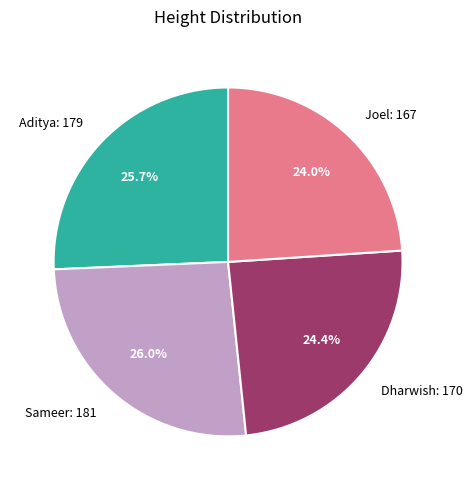

What percentage is the Aditya slice, to the nearest percent?

26%